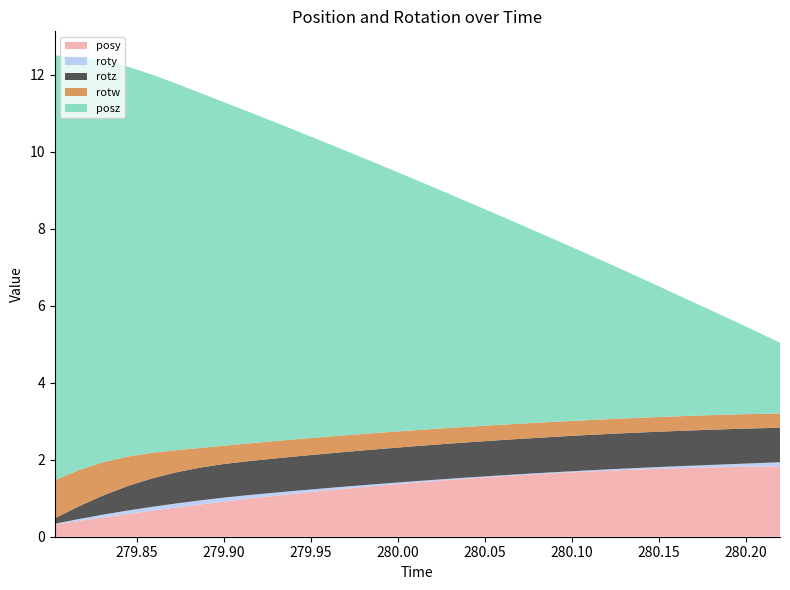

Reading right to left, list all the values displayed in this chart.

posy: 1.8	1.8	1.8	1.8	1.8	1.8	1.7	1.7	1.7	1.7	1.6	1.6	1.5	1.5	1.5	1.4	1.4	1.3	1.2	1.2	1.1	1.1	1.0	0.9	0.8	0.8	0.7	0.6	0.5	0.4	0.3
roty: 0.1	0.1	0.1	0.1	0.1	0.0	0.0	0.0	0.0	0.0	0.0	0.0	0.0	0.0	0.0	0.0	0.0	0.0	0.1	0.1	0.1	0.1	0.1	0.1	0.1	0.1	0.1	0.1	0.1	0.0	0.0
rotz: 0.9	0.9	0.9	0.9	0.9	0.9	0.9	0.9	0.9	0.9	0.9	0.9	0.9	0.9	0.9	0.9	0.9	0.9	0.9	0.9	0.9	0.9	0.9	0.9	0.9	0.8	0.7	0.6	0.5	0.3	0.1
rotw: 0.4	0.4	0.4	0.4	0.4	0.4	0.4	0.4	0.4	0.4	0.4	0.4	0.4	0.4	0.4	0.4	0.4	0.4	0.4	0.4	0.4	0.5	0.5	0.5	0.5	0.6	0.7	0.8	0.9	0.9	1.0
posz: 1.8	2.2	2.5	2.8	3.1	3.4	3.7	4.0	4.3	4.6	4.9	5.2	5.6	5.9	6.2	6.5	6.8	7.1	7.4	7.7	8.0	8.3	8.6	8.9	9.2	9.5	9.8	10.1	10.4	10.7	11.0